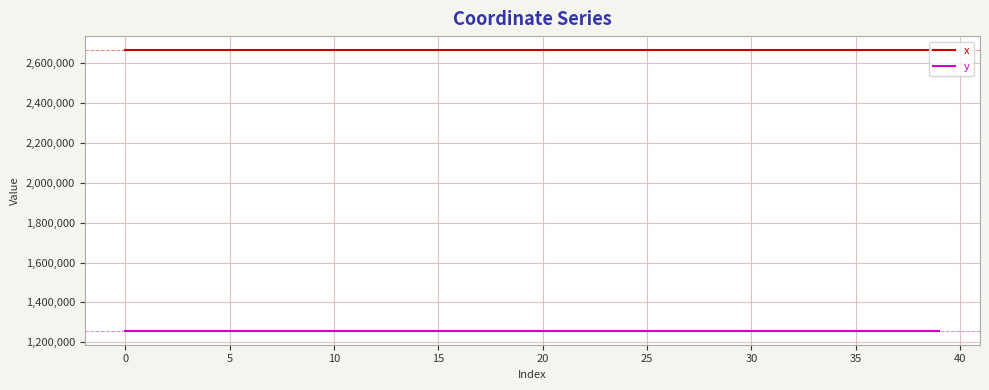

Which series has the largest total across all categories?

x